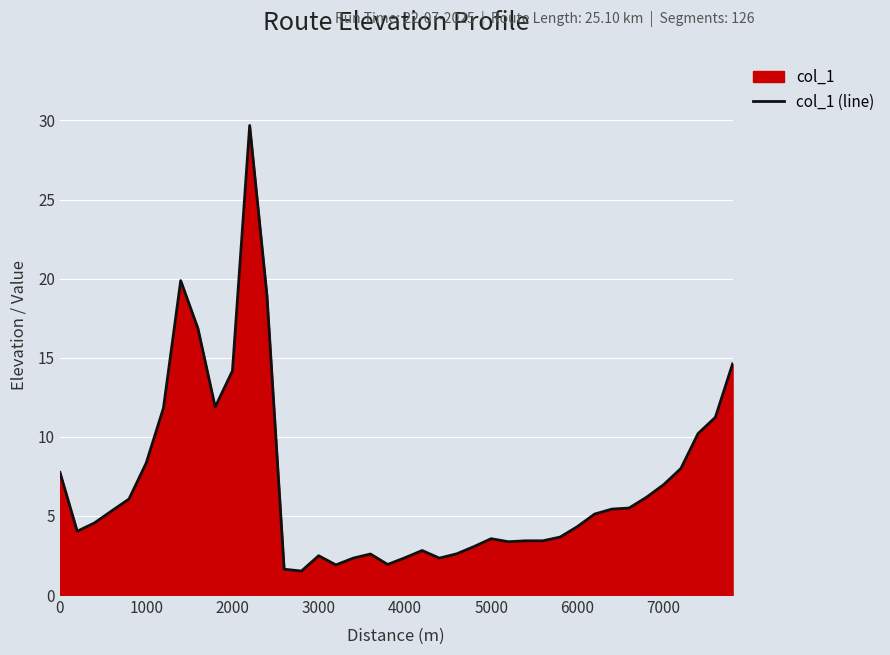

What is the difference between the maximum and minimum values?

28.2